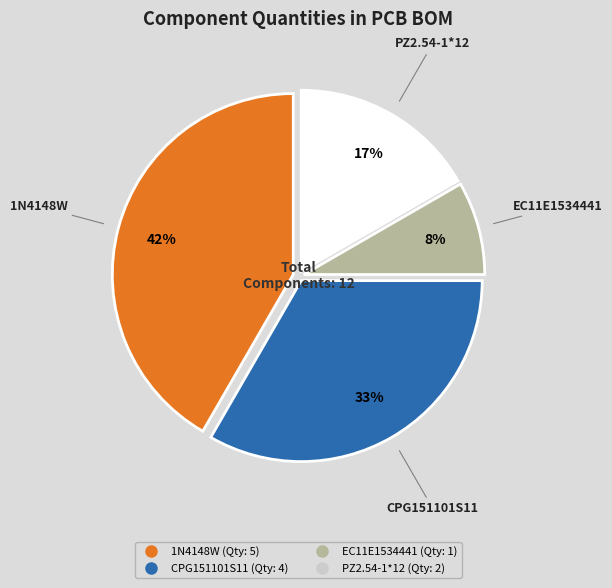

Does any single category account for the majority?

No